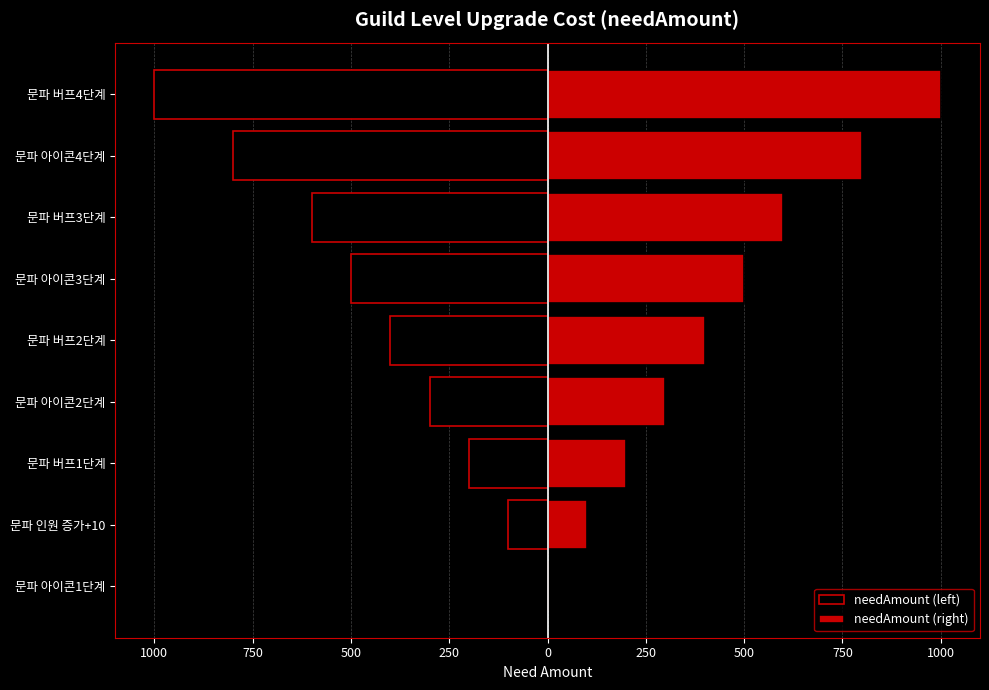

List the series in order of their peak value, lowest first.

needAmount (left), needAmount (right)